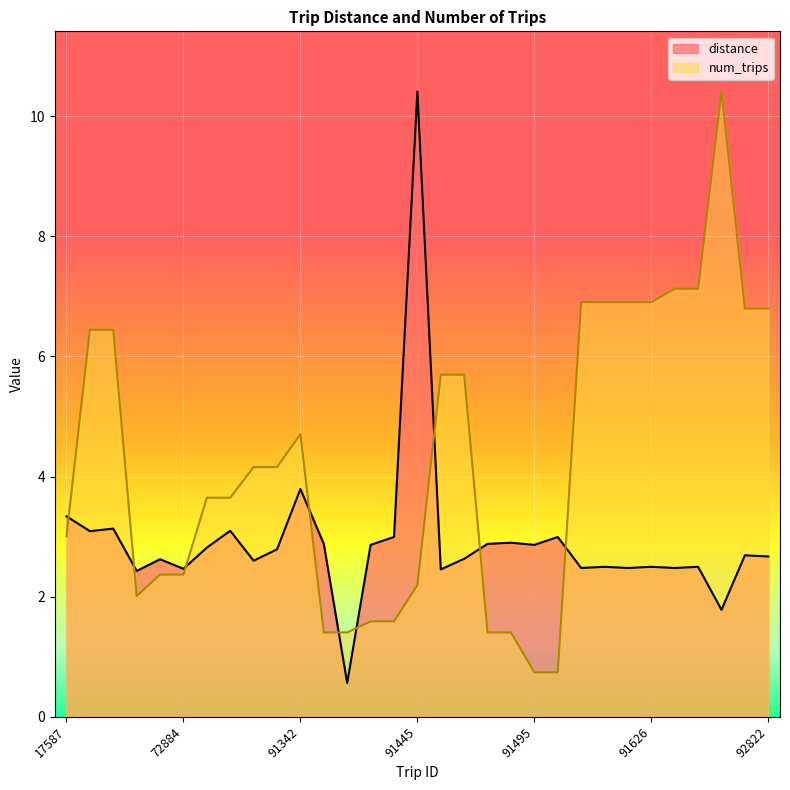

The num_trips series shows 6.4 at 17672. True or false?

True